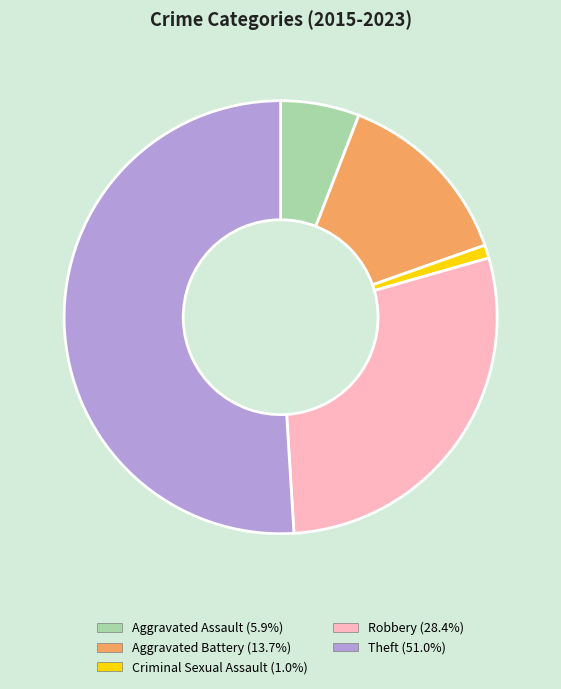

Approximately how many times larger is the value at Theft compared to Criminal Sexual Assault?

52.0